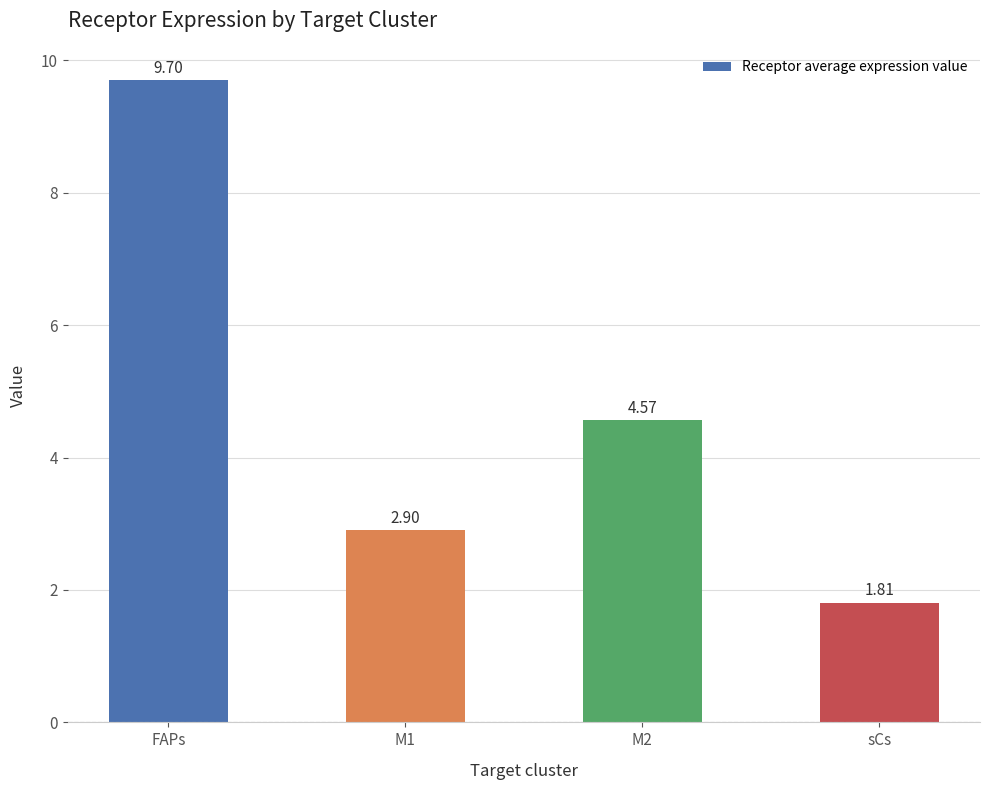

What position from the right is sCs?

1